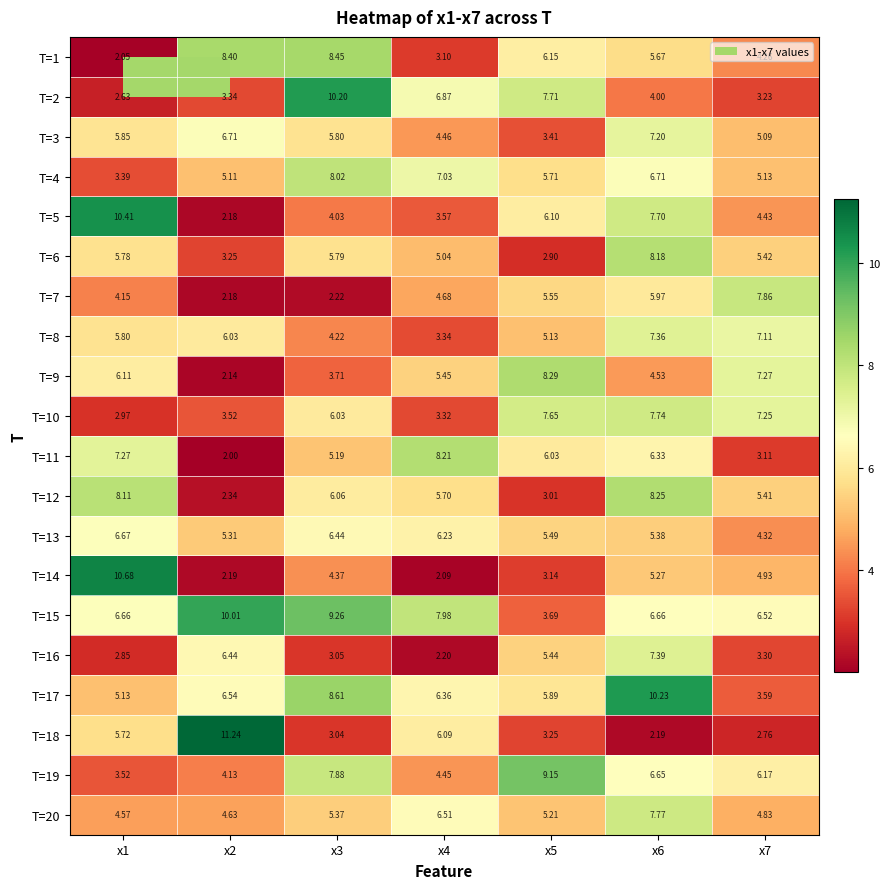

At x3, list the series in order from largest to smallest.

T=2, T=15, T=17, T=1, T=4, T=19, T=13, T=12, T=10, T=3, T=6, T=20, T=11, T=14, T=8, T=5, T=9, T=16, T=18, T=7